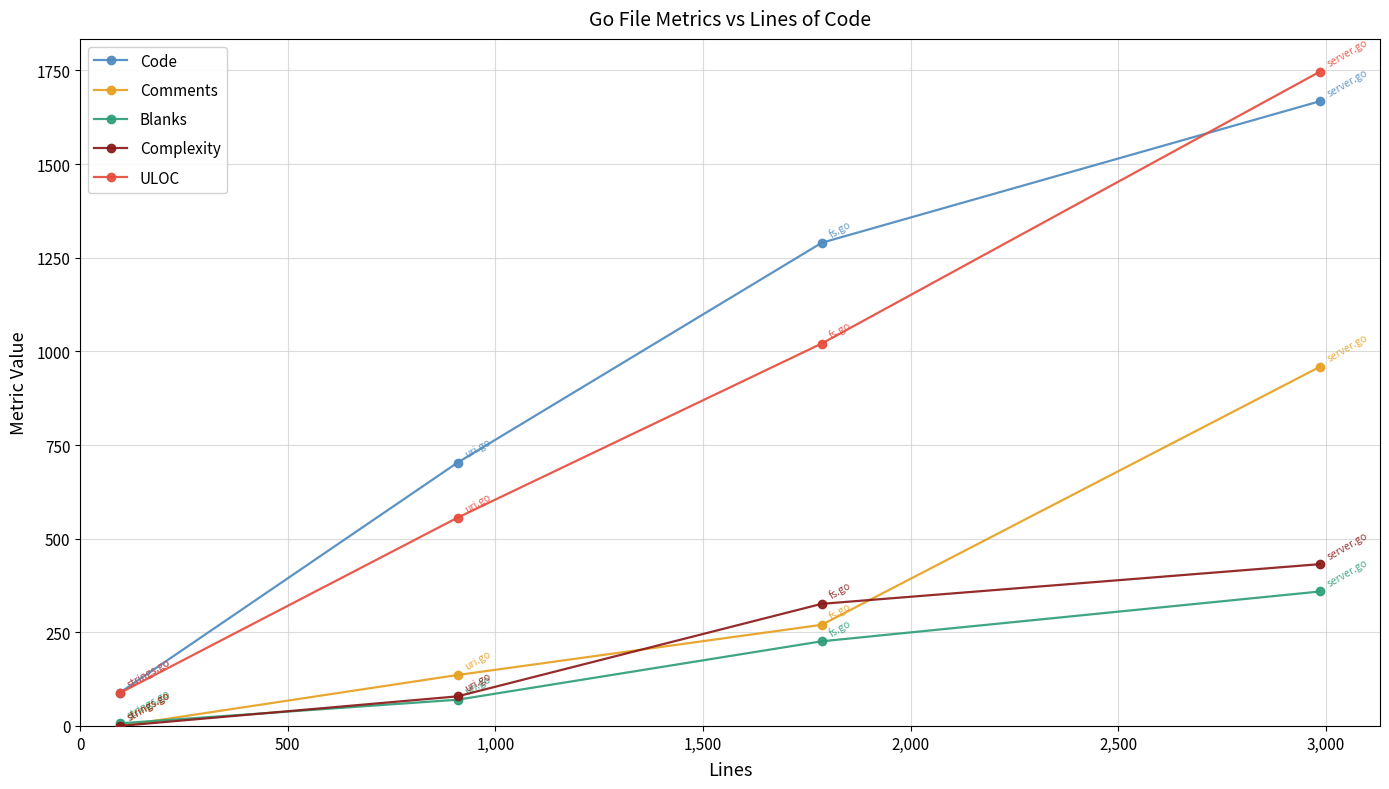

Which series has the largest total across all categories?

Code